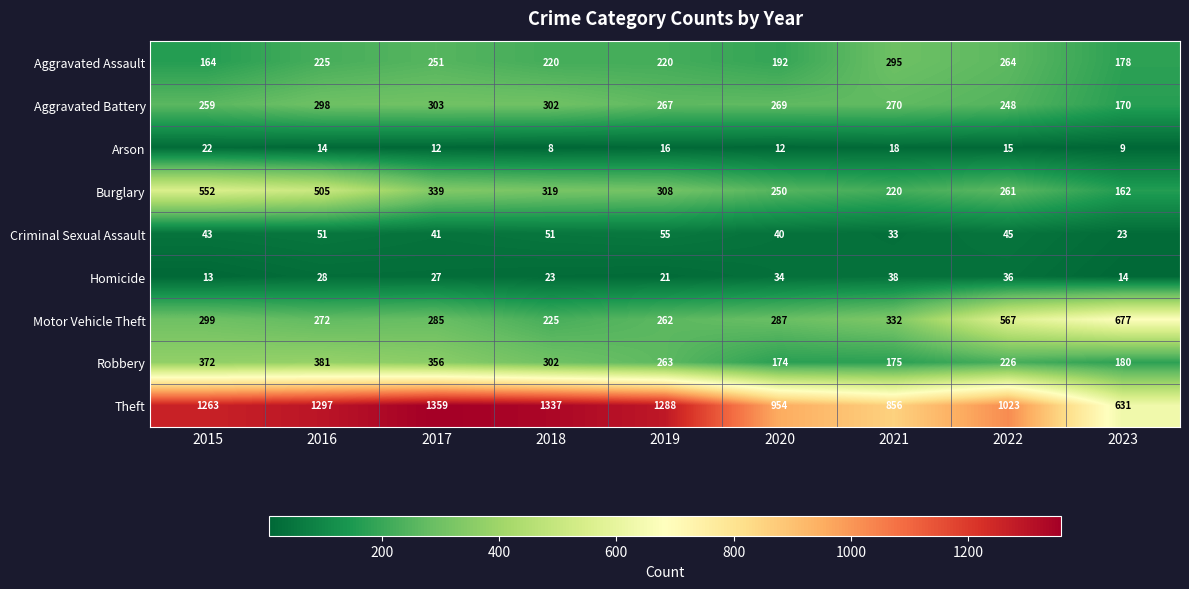

At which label is Theft closest to 995?

2022